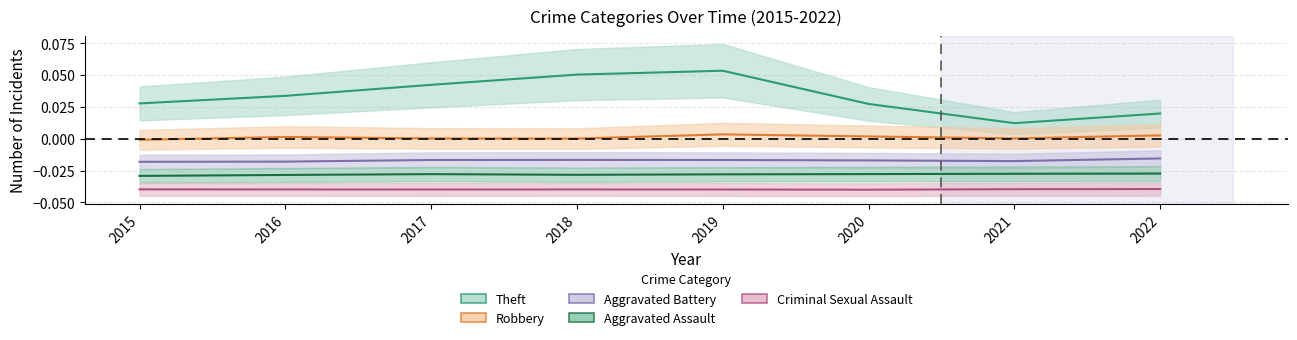

The Robbery series shows 0.0 at 2020. True or false?

True